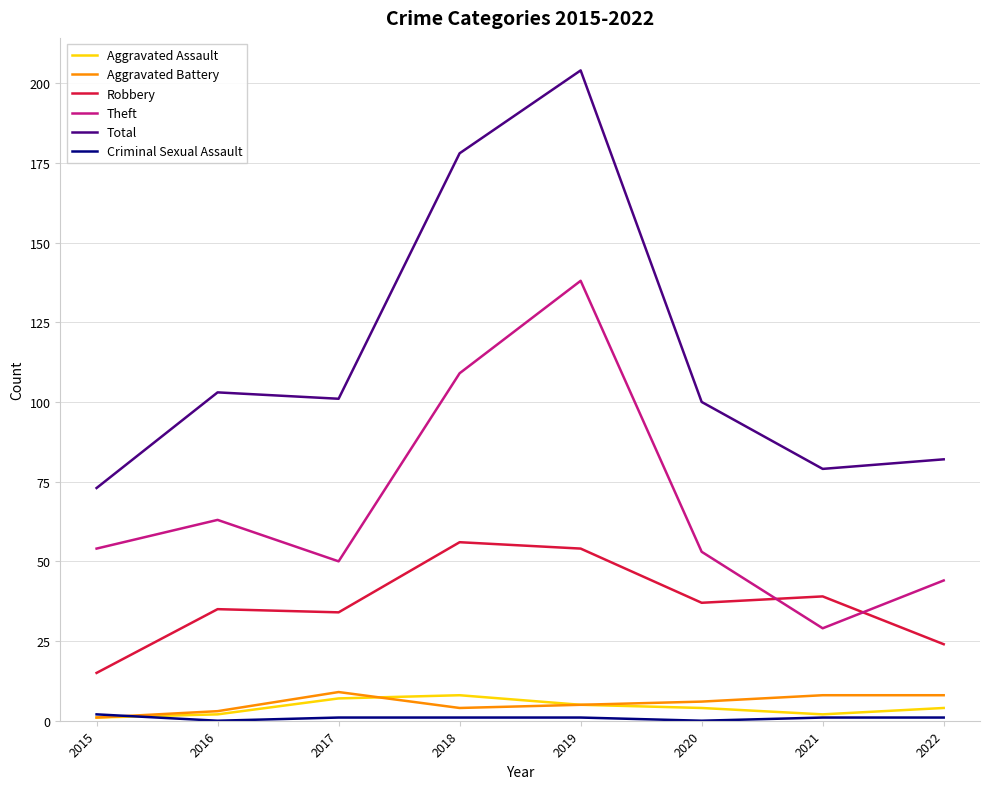

Which series has the widest spread of values?

Total